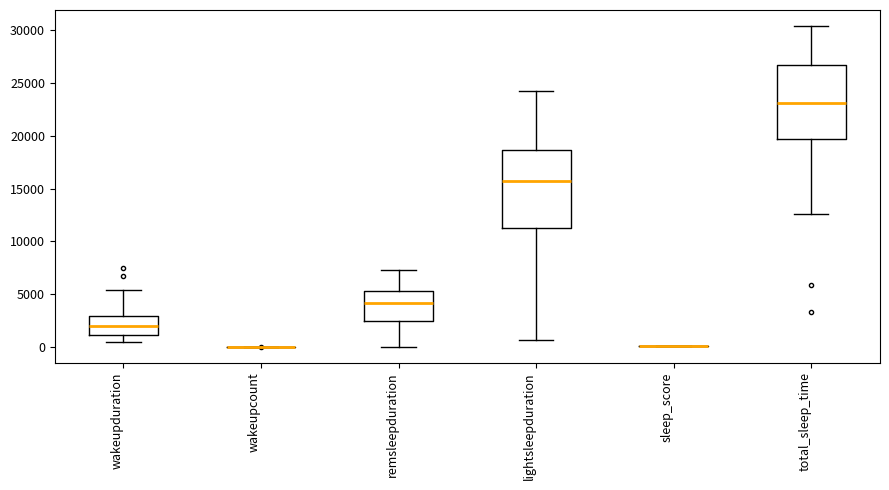

Reading left to right, transcribe this box plot: for each box, give where its median line is, the range the box spans, and where its two whiskers end, as read against the y-axis. The values are not printed on the chart, so give them approximately, as read against the axis.

wakeupduration: median 2000, box 1000 to 3000, whiskers 500 to 5500
wakeupcount: box collapsed to a line at 0, whiskers 0 to 0
remsleepduration: median 4000, box 2500 to 5000, whiskers 0 to 7500
lightsleepduration: median 15500, box 11500 to 18500, whiskers 500 to 24000
sleep_score: box collapsed to a line at 0, whiskers 0 to 0
total_sleep_time: median 23000, box 19500 to 27000, whiskers 12500 to 30500